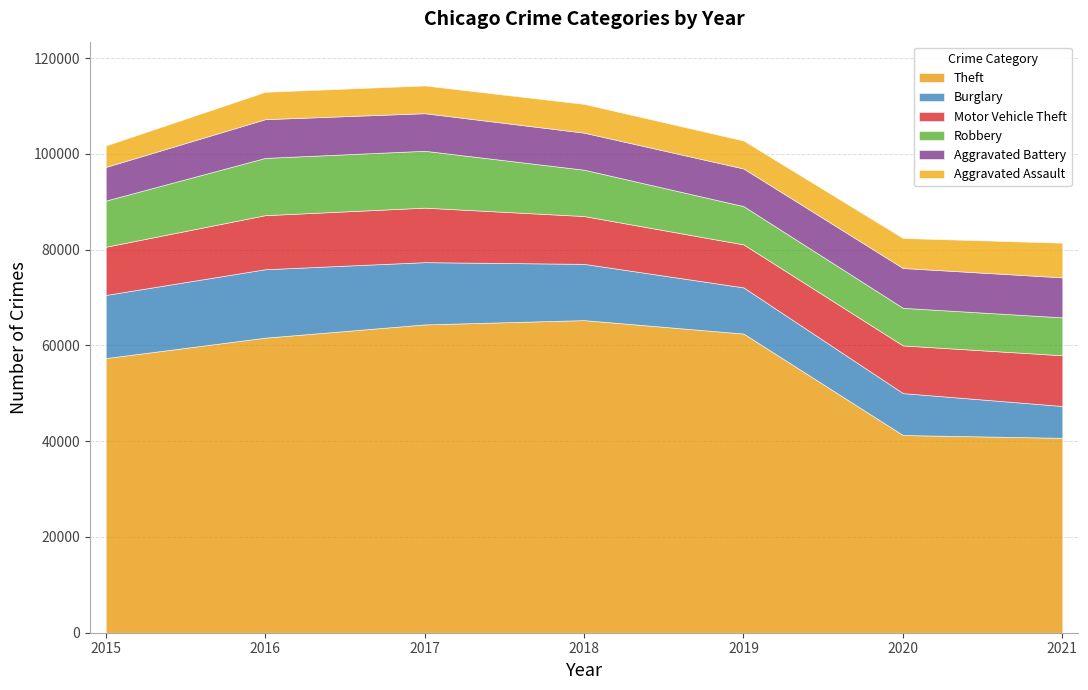

Where does the Theft series first go above 61617?

2017